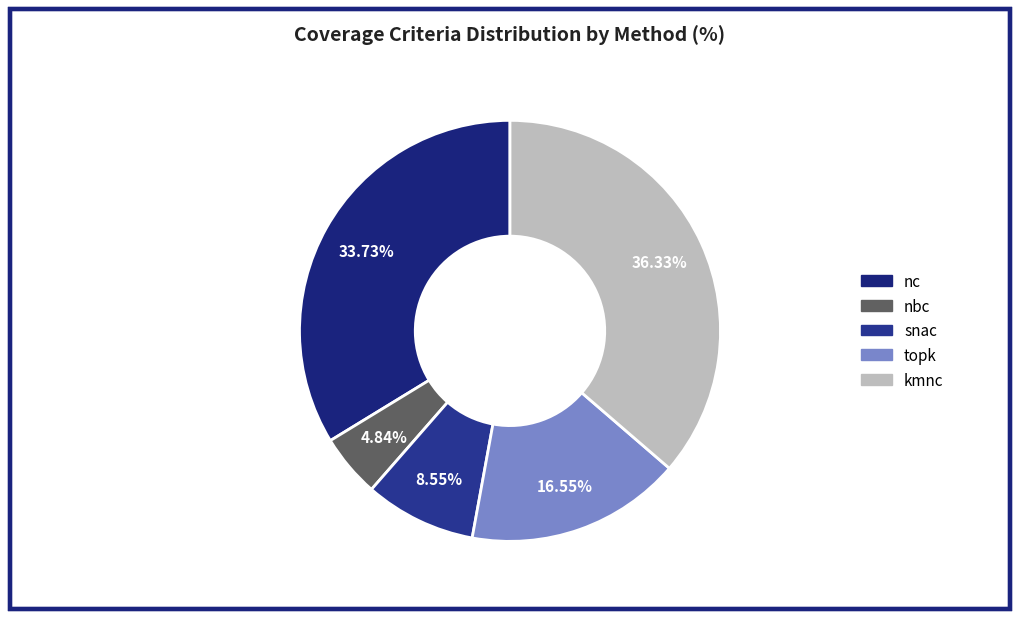

To the nearest percent, what is the average slice percentage?

20%